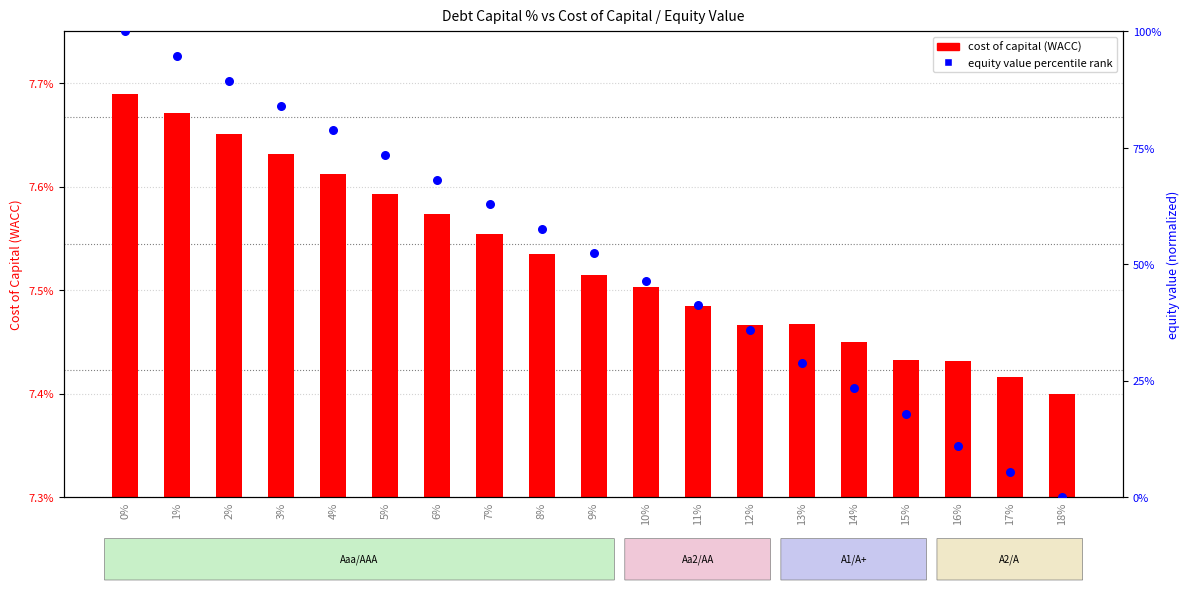

Which series has the largest Y range (max minus min)?

equity value percentile rank